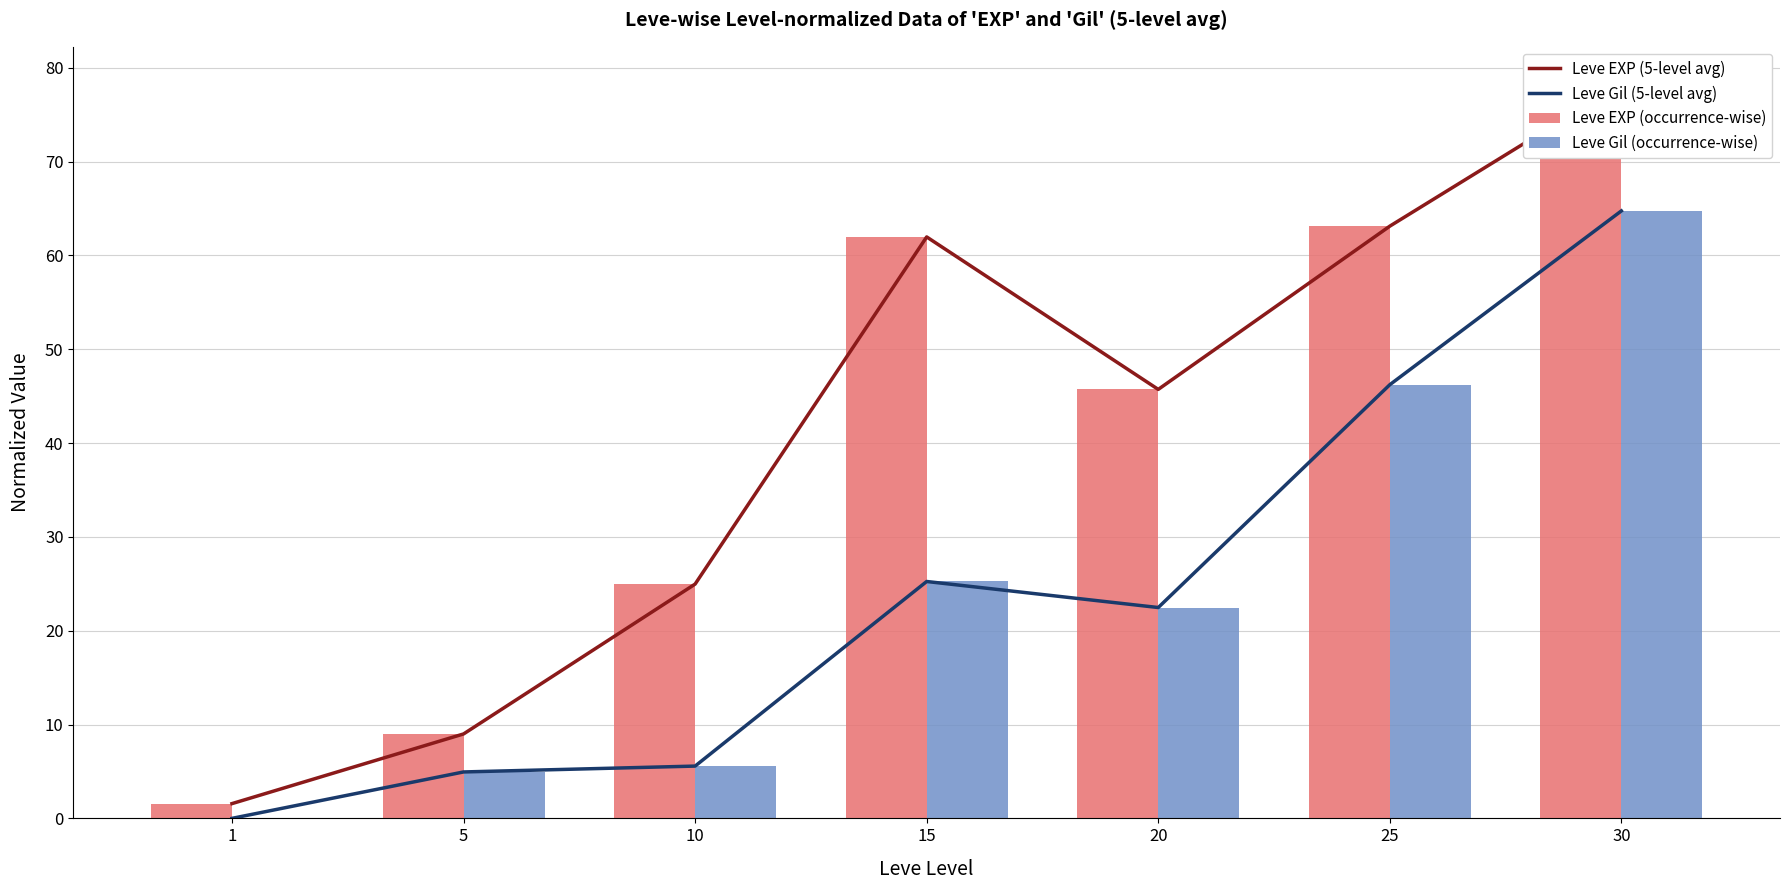

At 10, list the series in order from largest to smallest.

Leve EXP (5-level avg), Leve EXP (occurrence-wise), Leve Gil (5-level avg), Leve Gil (occurrence-wise)